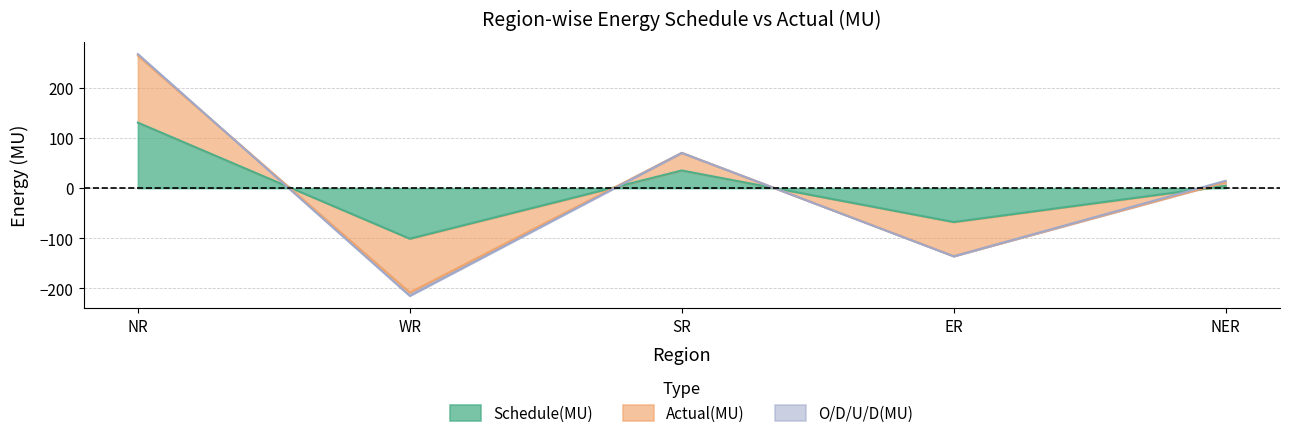

Which category has the highest value in the Schedule(MU) series?

NR